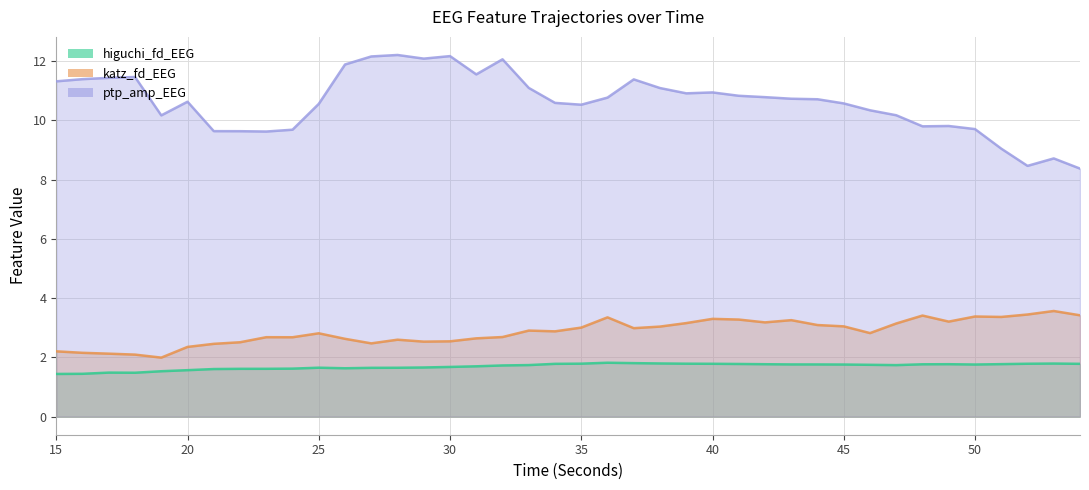

True or false: katz_fd_EEG and ptp_amp_EEG cross at least once.

False